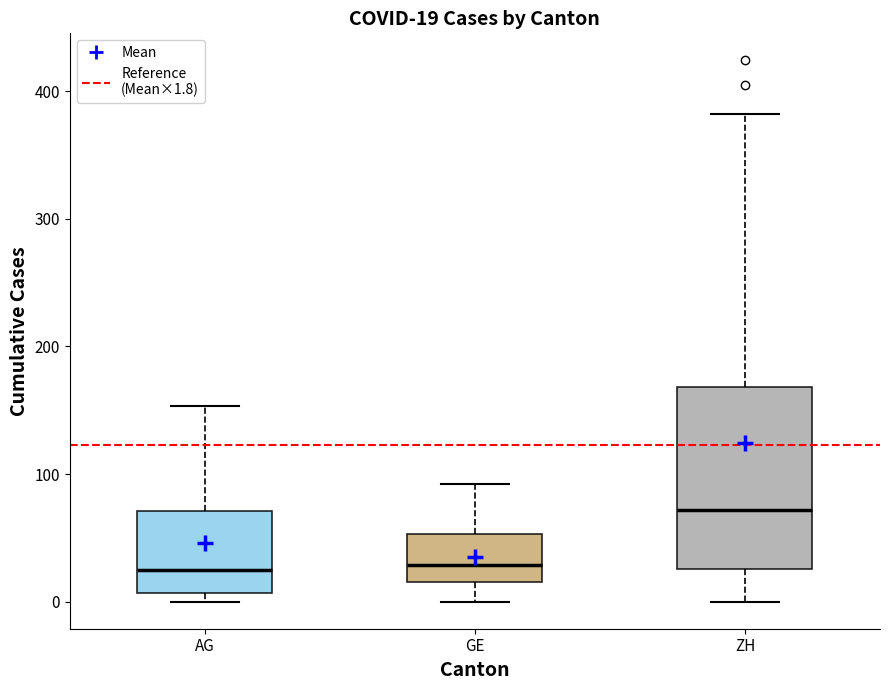

Which box has the highest median line?

ZH